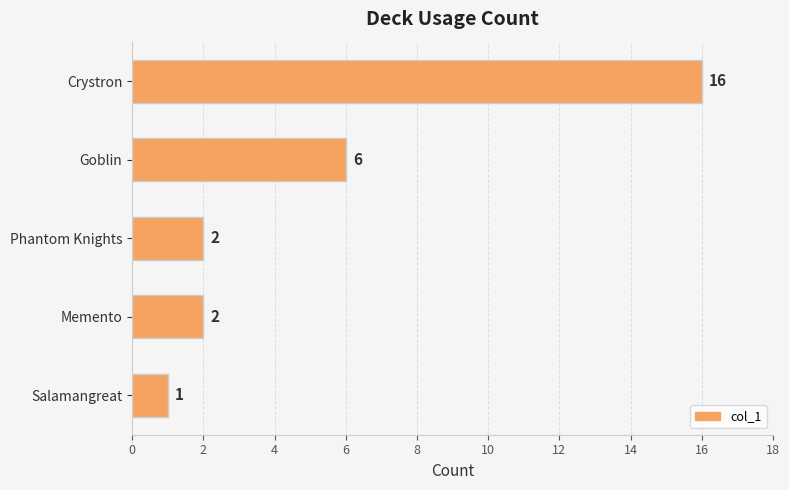

At which category does the chart reach its minimum across all series?

Salamangreat